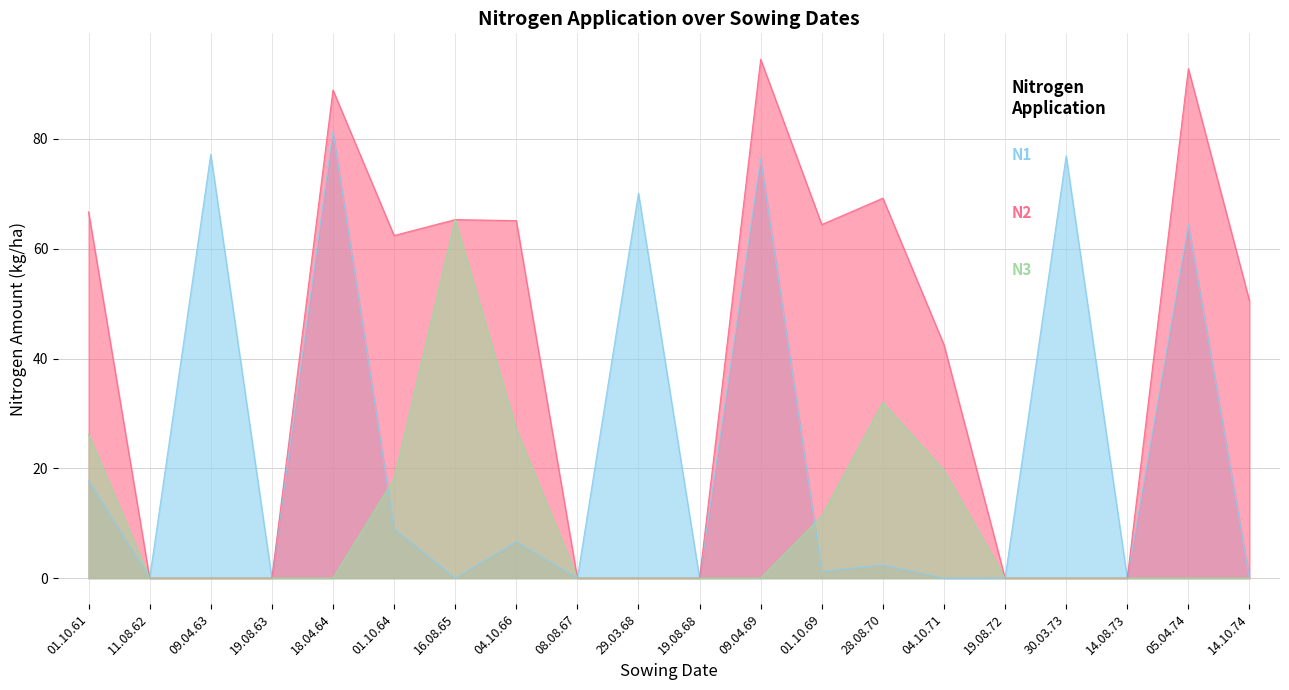

How many lines are shown in the chart?

3